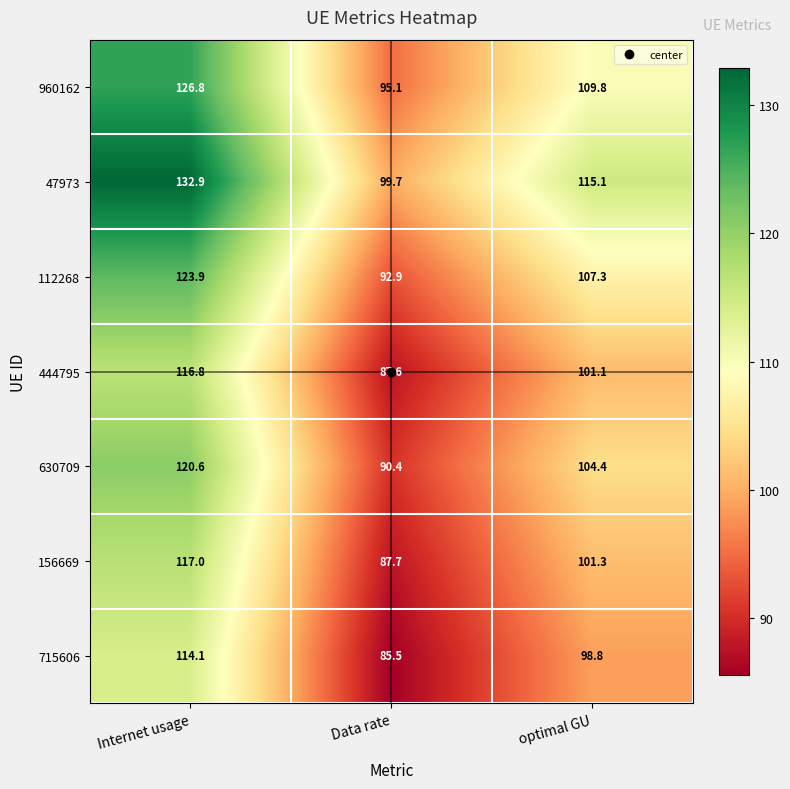

Which series has the widest spread of values?

47973